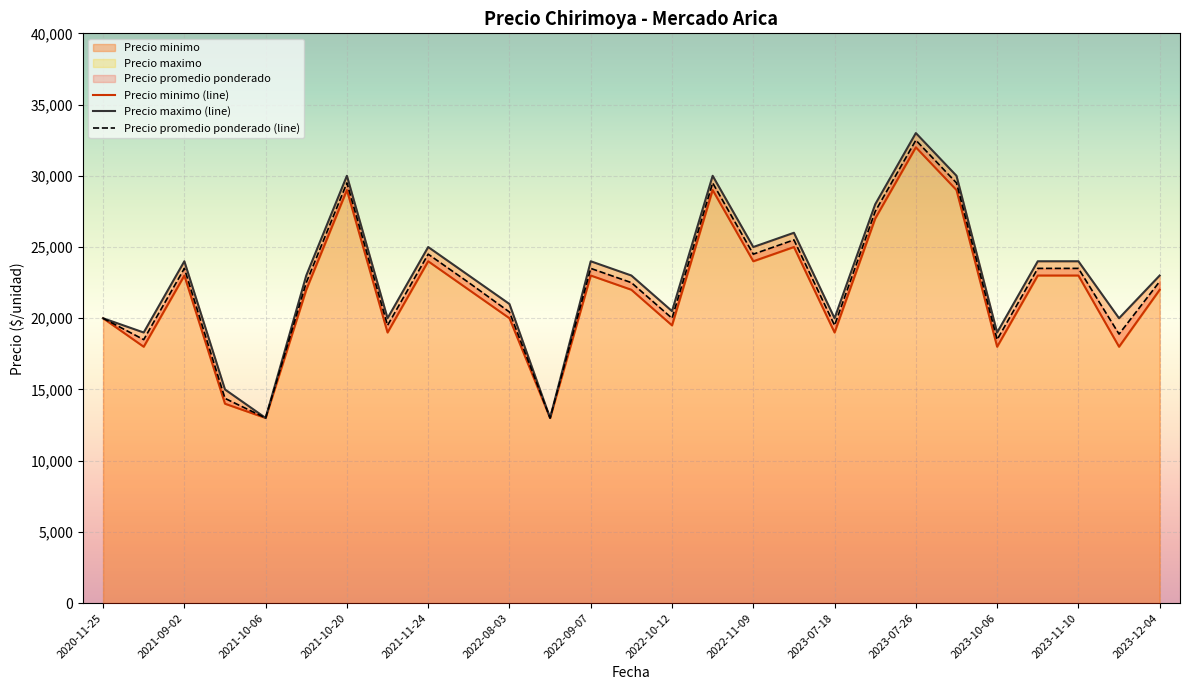

The value of Precio promedio ponderado (line) at 2020-11-25 is 20000.0. True or false?

True